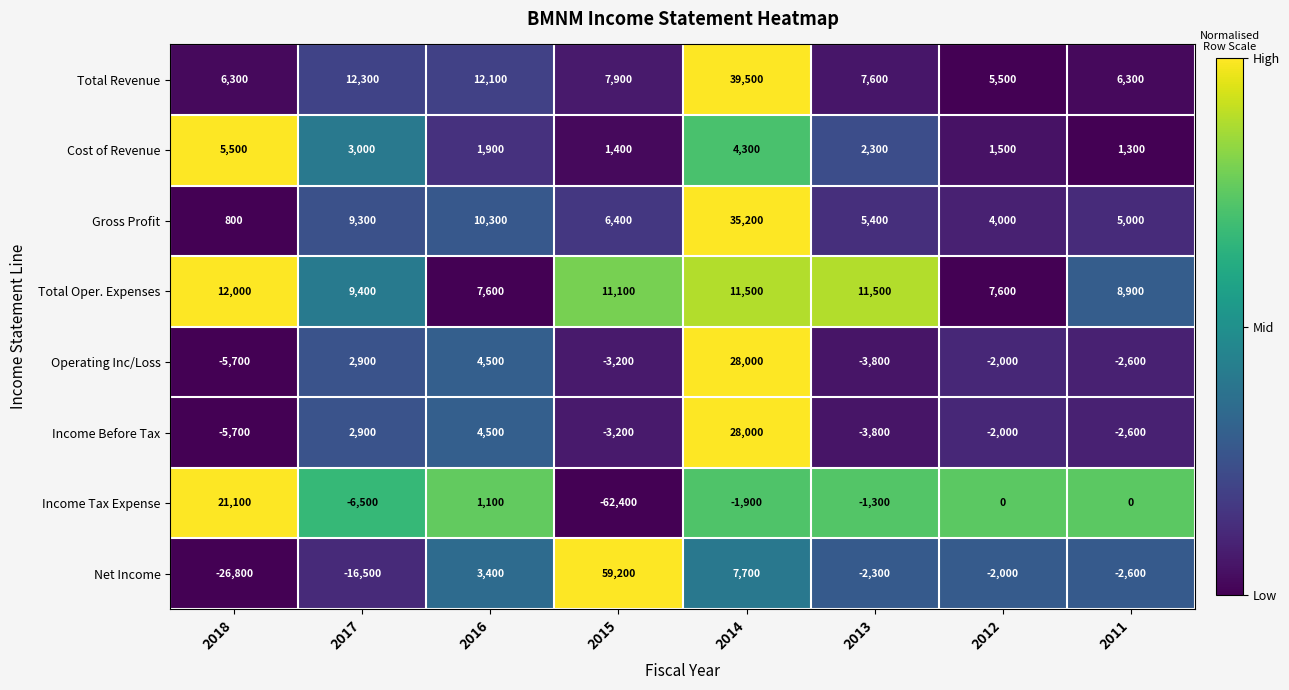

What is the total value across all series at 2015?

17200